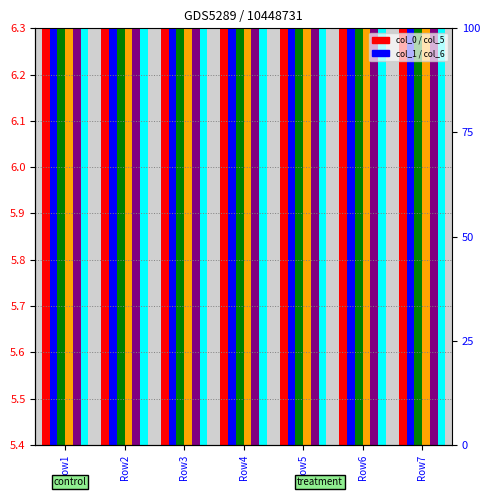

Is it true that col_2 equals 9.9 at Row5?

False